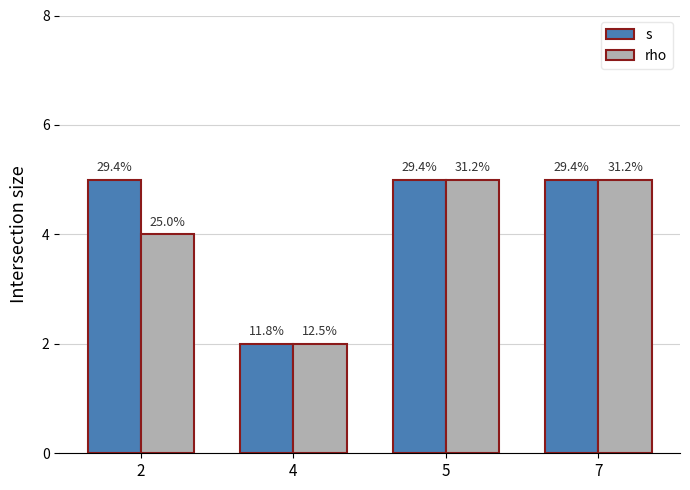

What is the maximum value for s?

5